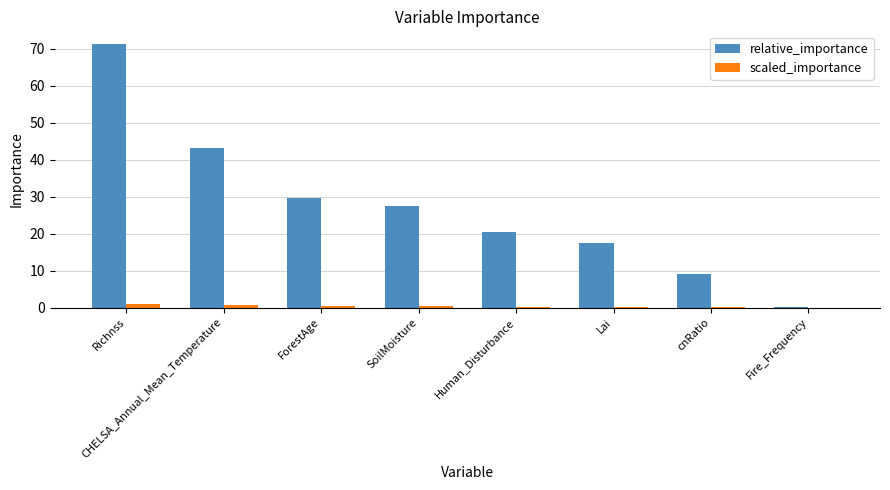

Which series has the largest total across all categories?

relative_importance